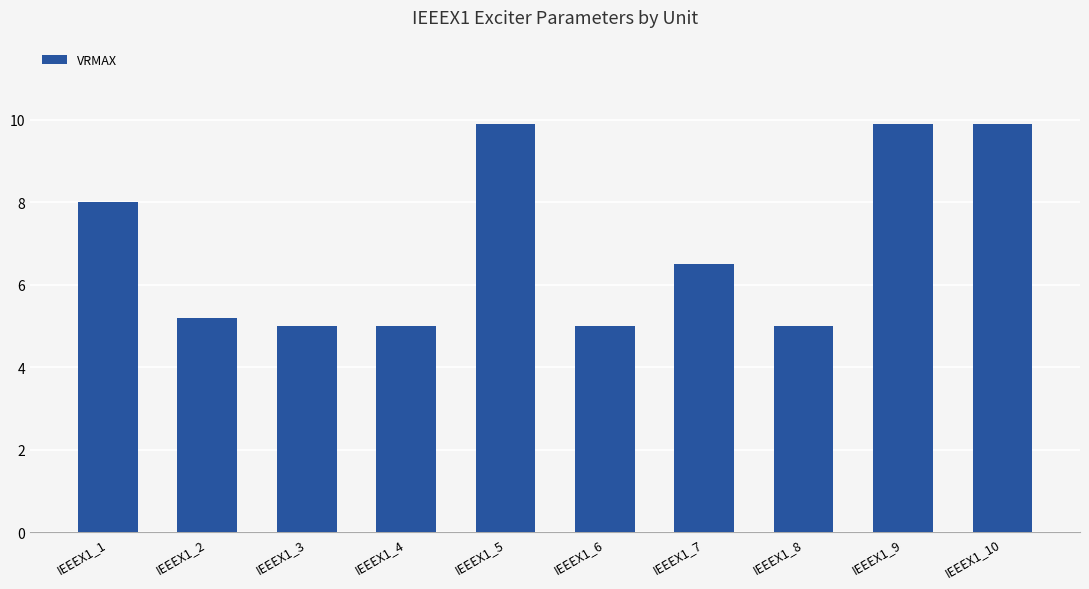

True or false: the data shows 1.3 at IEEEX1_3.

False